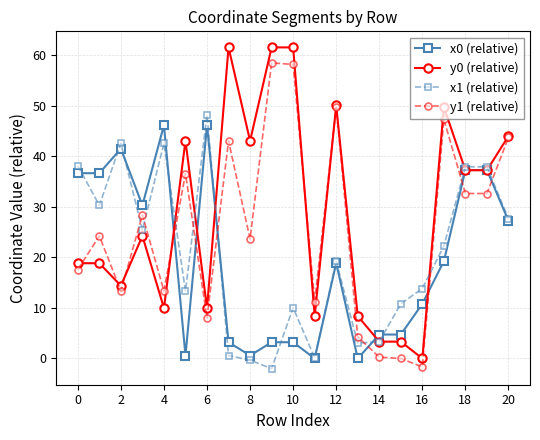

Which series ends up on top after the final intersection of x1 (relative) and y1 (relative)?

y1 (relative)